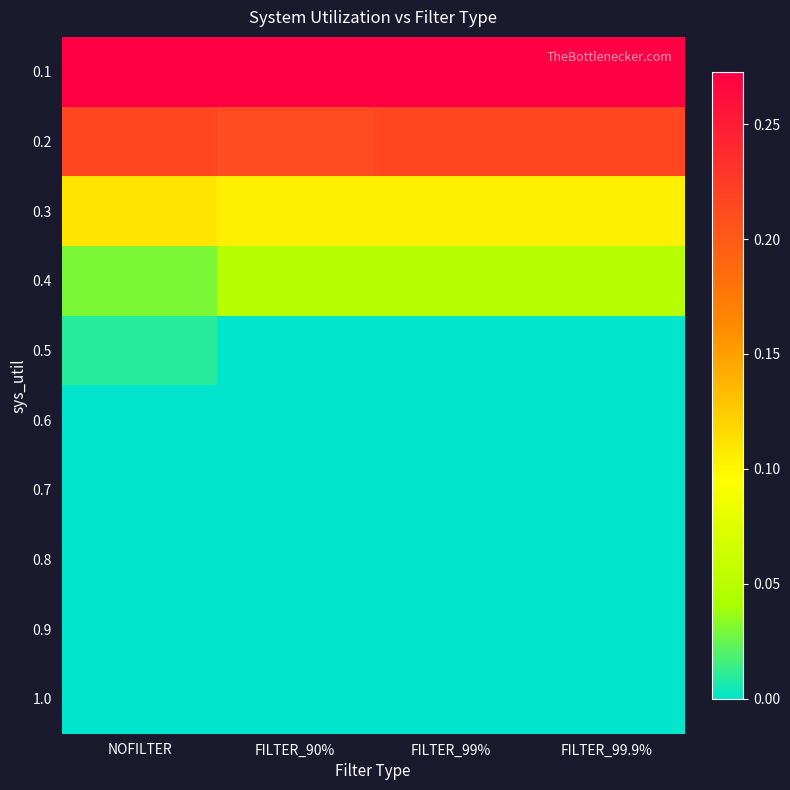

Reading left to right, transcribe all the data shown in this chart.

0.1: NOFILTER=0.3	FILTER_90%=0.3	FILTER_99%=0.3	FILTER_99.9%=0.3
0.2: NOFILTER=0.2	FILTER_90%=0.2	FILTER_99%=0.2	FILTER_99.9%=0.2
0.3: NOFILTER=0.1	FILTER_90%=0.1	FILTER_99%=0.1	FILTER_99.9%=0.1
0.4: NOFILTER=0.0	FILTER_90%=0.1	FILTER_99%=0.1	FILTER_99.9%=0.1
0.5: NOFILTER=0.0	FILTER_90%=0.0	FILTER_99%=0.0	FILTER_99.9%=0.0
0.6: NOFILTER=0.0	FILTER_90%=0.0	FILTER_99%=0.0	FILTER_99.9%=0.0
0.7: NOFILTER=0.0	FILTER_90%=0.0	FILTER_99%=0.0	FILTER_99.9%=0.0
0.8: NOFILTER=0.0	FILTER_90%=0.0	FILTER_99%=0.0	FILTER_99.9%=0.0
0.9: NOFILTER=0.0	FILTER_90%=0.0	FILTER_99%=0.0	FILTER_99.9%=0.0
1.0: NOFILTER=0.0	FILTER_90%=0.0	FILTER_99%=0.0	FILTER_99.9%=0.0